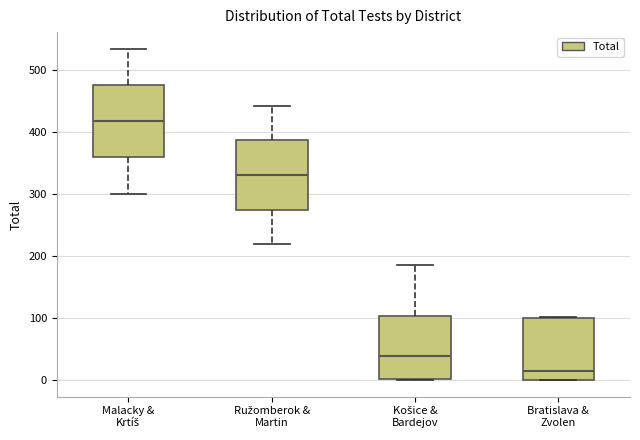

Reading left to right, read every box against the y-axis: the position of its median line, the range the box covers, and the ends of its whiskers. The values are not printed on the chart, so give them approximately, as read against the axis.

Malacky & Krtíš: median 420, box 360 to 480, whiskers 300 to 540
Ružomberok & Martin: median 330, box 280 to 390, whiskers 220 to 440
Košice & Bardejov: median 40, box 0 to 100, whiskers 0 to 190
Bratislava & Zvolen: median 10, box 0 to 100, whiskers 0 to 100